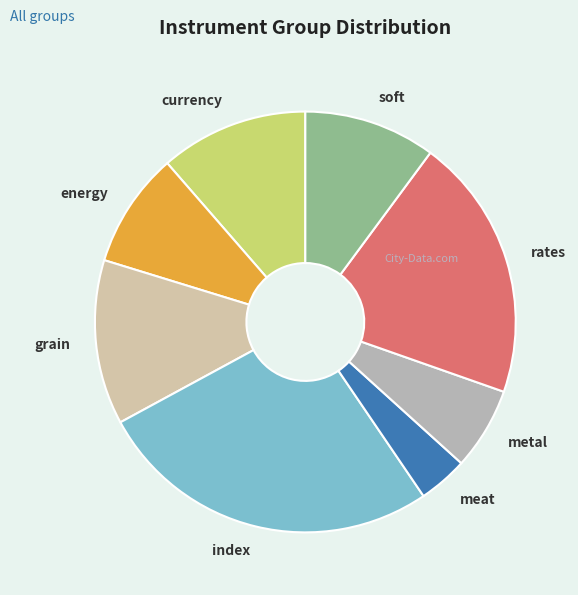

Does any single category account for the majority?

No